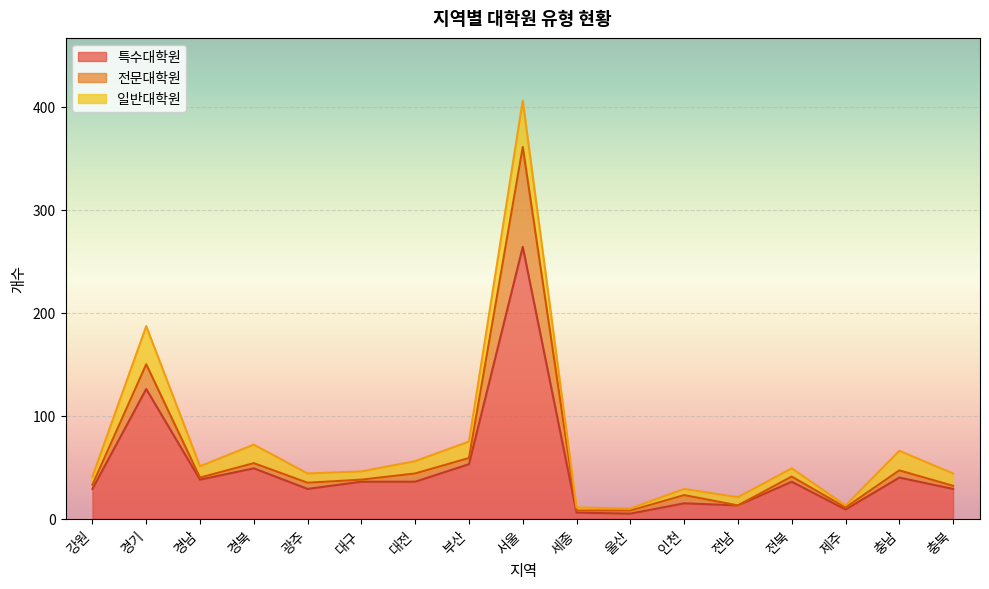

At which label is 특수대학원 closest to 134?

경기